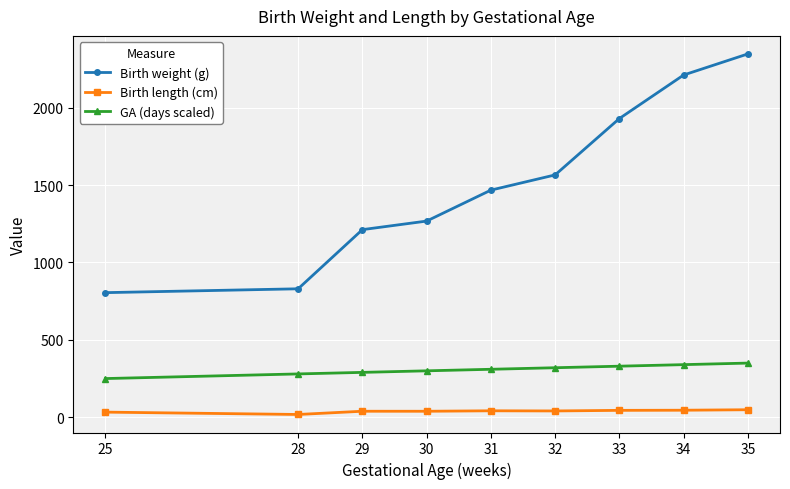

True or false: Birth weight (g) has more than 0 interior local peaks.

False